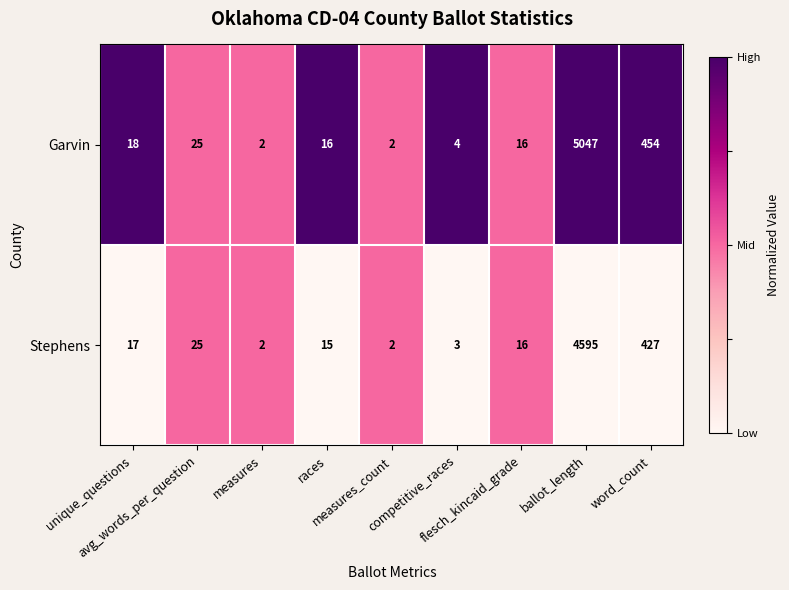

List the series in order of their overall mean, highest first.

Garvin, Stephens